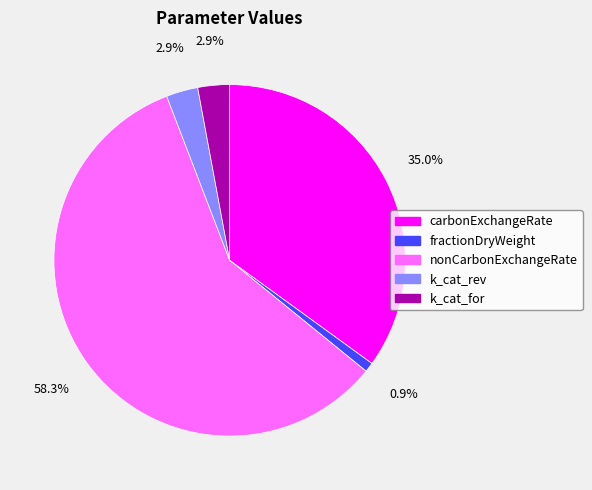

The nonCarbonExchangeRate slice represents 58% of the pie. True or false?

True